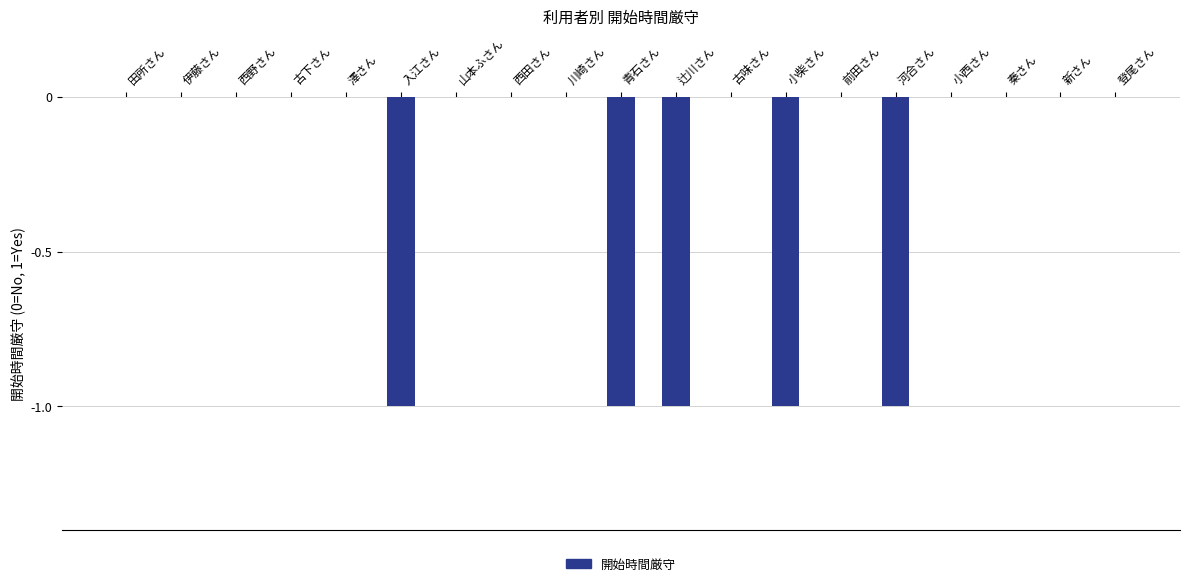

What is the difference between the values at 澤さん and 小柴さん?

1